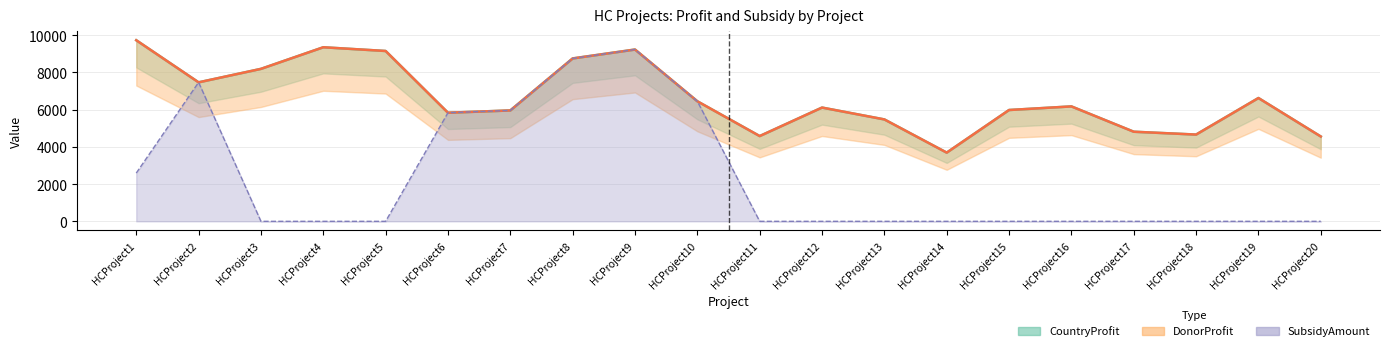

Reading left to right, what are all the values shown in this chart?

CountryProfit: HCProject1=9731	HCProject2=7469	HCProject3=8193	HCProject4=9354	HCProject5=9154	HCProject6=5836	HCProject7=5959	HCProject8=8753	HCProject9=9232	HCProject10=6451	HCProject11=4582	HCProject12=6113	HCProject13=5476	HCProject14=3692	HCProject15=5982	HCProject16=6176	HCProject17=4815	HCProject18=4662	HCProject19=6626	HCProject20=4559
DonorProfit: HCProject1=9731	HCProject2=7469	HCProject3=8193	HCProject4=9354	HCProject5=9154	HCProject6=5836	HCProject7=5959	HCProject8=8753	HCProject9=9232	HCProject10=6451	HCProject11=4582	HCProject12=6113	HCProject13=5476	HCProject14=3692	HCProject15=5982	HCProject16=6176	HCProject17=4815	HCProject18=4662	HCProject19=6626	HCProject20=4559
SubsidyAmount: HCProject1=2592	HCProject2=7469	HCProject3=0	HCProject4=0	HCProject5=0	HCProject6=5836	HCProject7=5959	HCProject8=8753	HCProject9=9232	HCProject10=6451	HCProject11=0	HCProject12=0	HCProject13=0	HCProject14=0	HCProject15=0	HCProject16=0	HCProject17=0	HCProject18=0	HCProject19=0	HCProject20=0